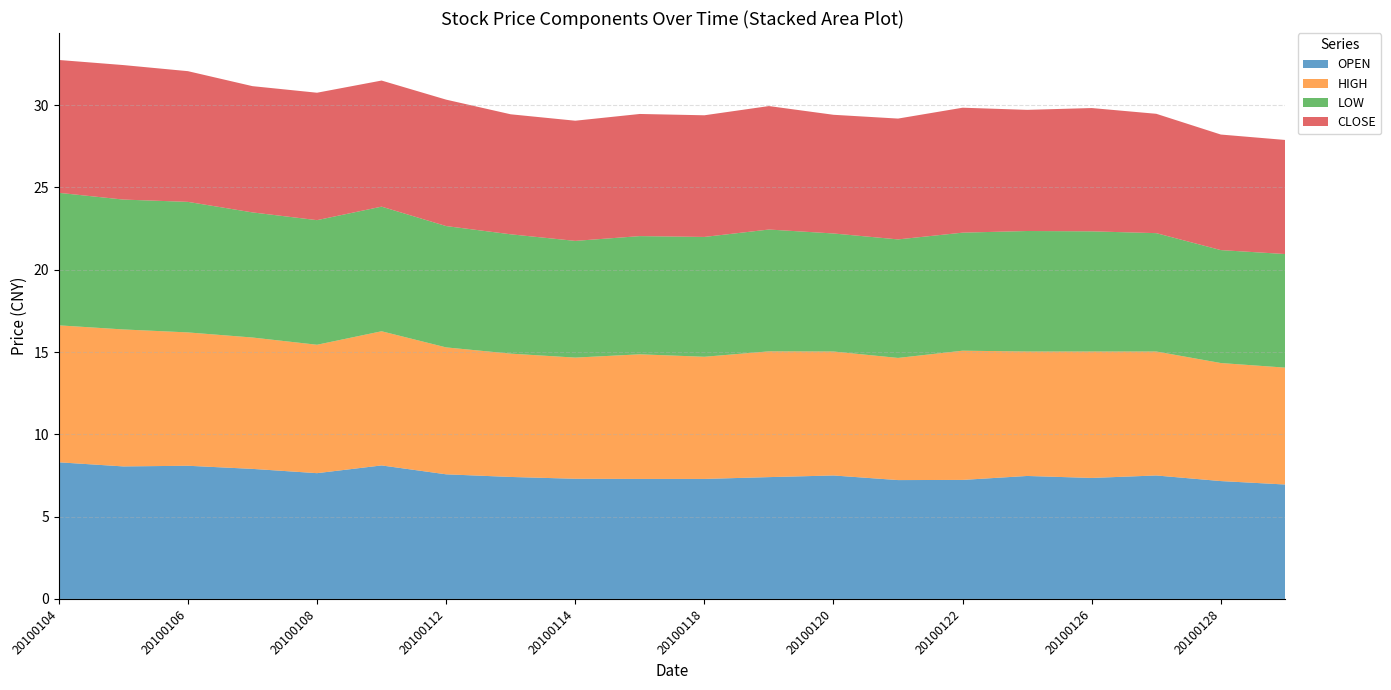

Reading right to left, list all the values displayed in this chart.

OPEN: 7.0	7.2	7.5	7.3	7.5	7.2	7.2	7.5	7.4	7.3	7.3	7.3	7.4	7.6	8.1	7.6	7.9	8.1	8.1	8.3
HIGH: 7.1	7.2	7.5	7.7	7.6	7.8	7.4	7.5	7.6	7.4	7.6	7.4	7.5	7.7	8.2	7.8	8.0	8.1	8.3	8.3
LOW: 6.9	6.9	7.2	7.3	7.3	7.2	7.2	7.2	7.4	7.3	7.2	7.1	7.2	7.4	7.6	7.6	7.6	7.9	7.9	8.1
CLOSE: 6.9	7.0	7.2	7.5	7.4	7.6	7.3	7.2	7.5	7.4	7.4	7.3	7.3	7.7	7.7	7.7	7.7	7.9	8.2	8.1